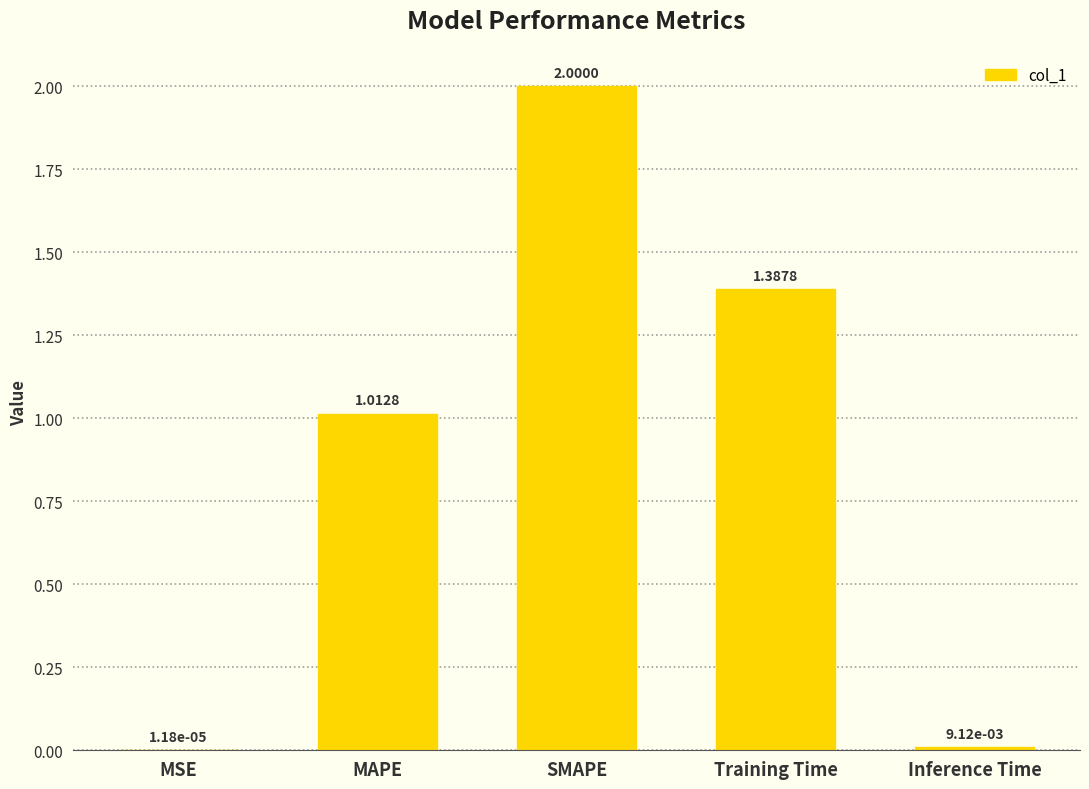

What is the sum of all values?

4.4